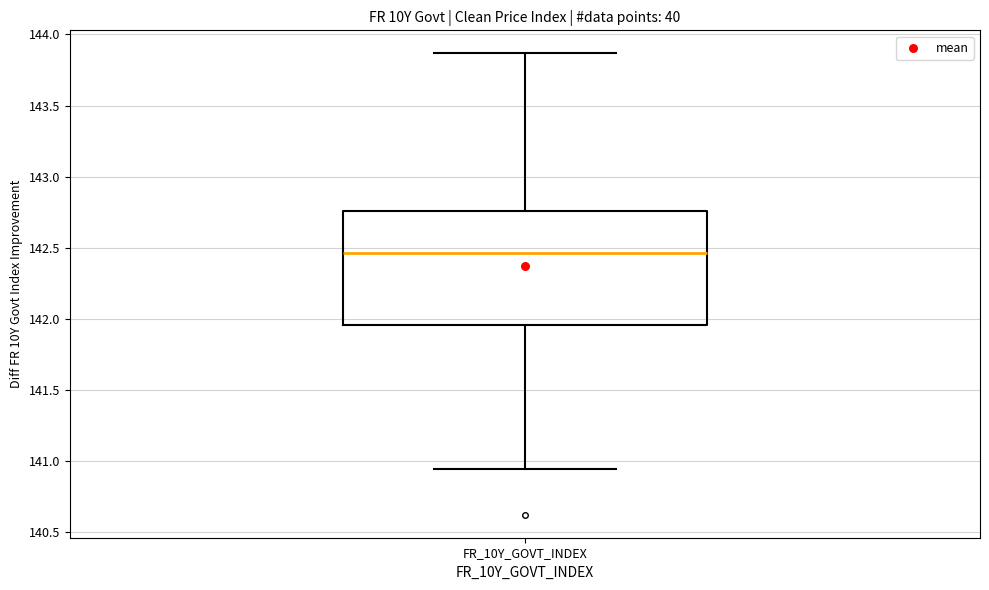

Where is the upper edge of the box for FR_10Y_GOVT_INDEX on the y-axis? The values are not printed on the chart, so give them approximately, as read against the axis.

142.75